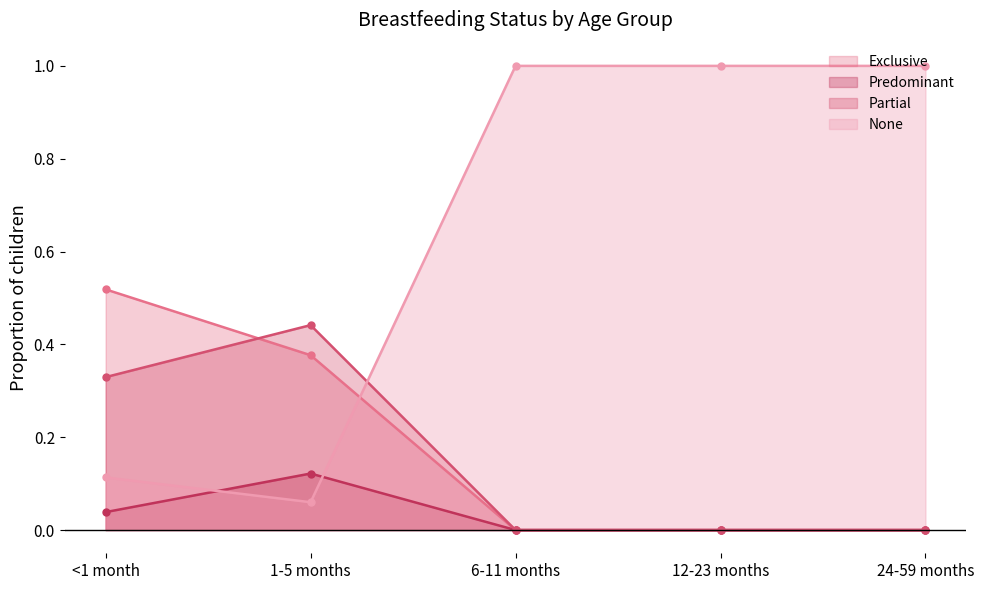

Is the value of None at 1-5 months greater than the value of Predominant at 12-23 months?

Yes